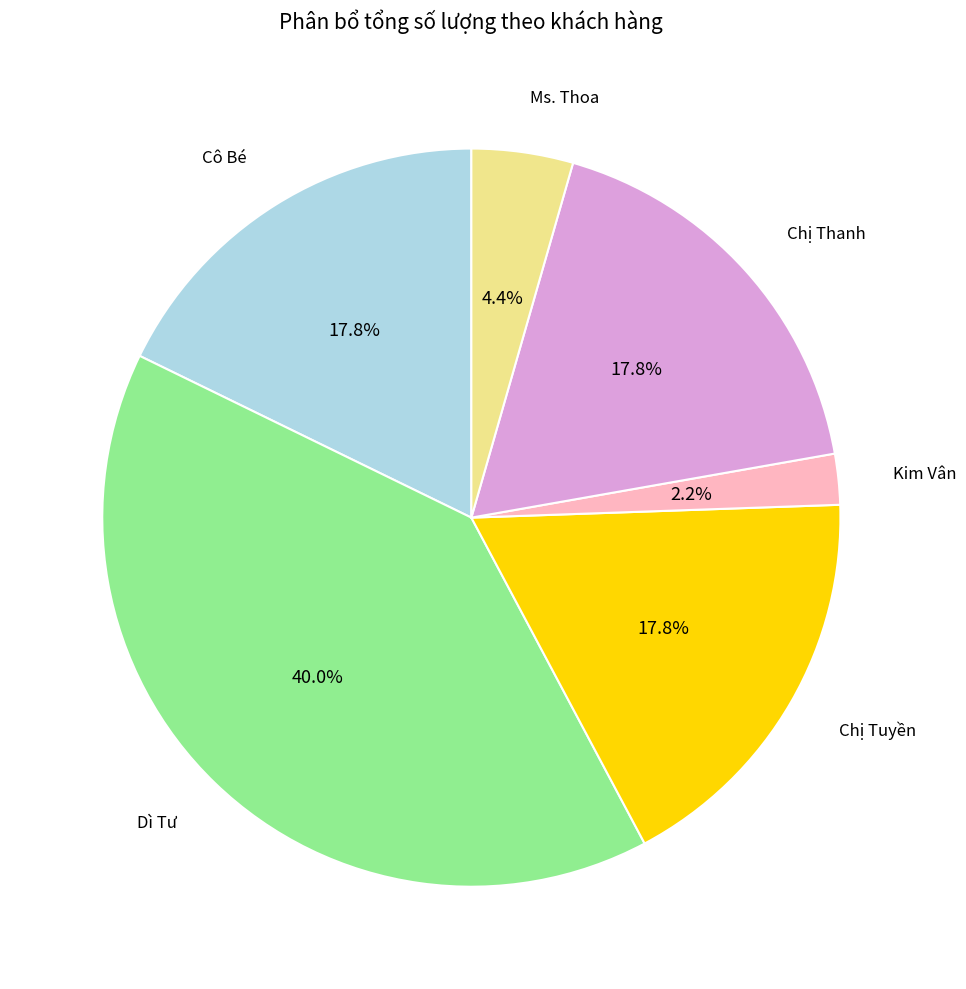

Is there any slice that represents more than half of the pie?

No